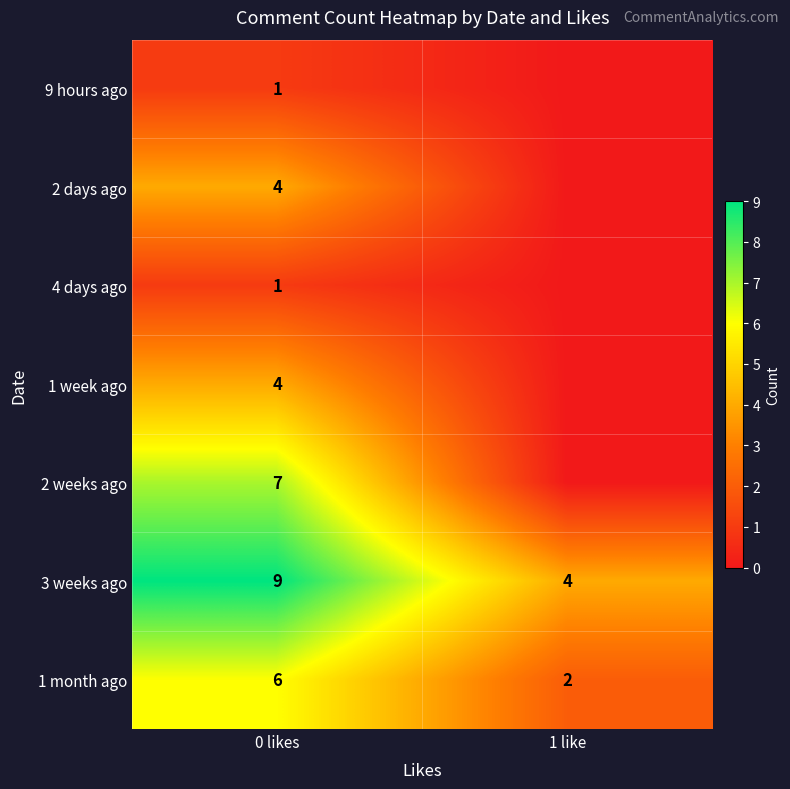

What is the total value across all series at 0 likes?

32